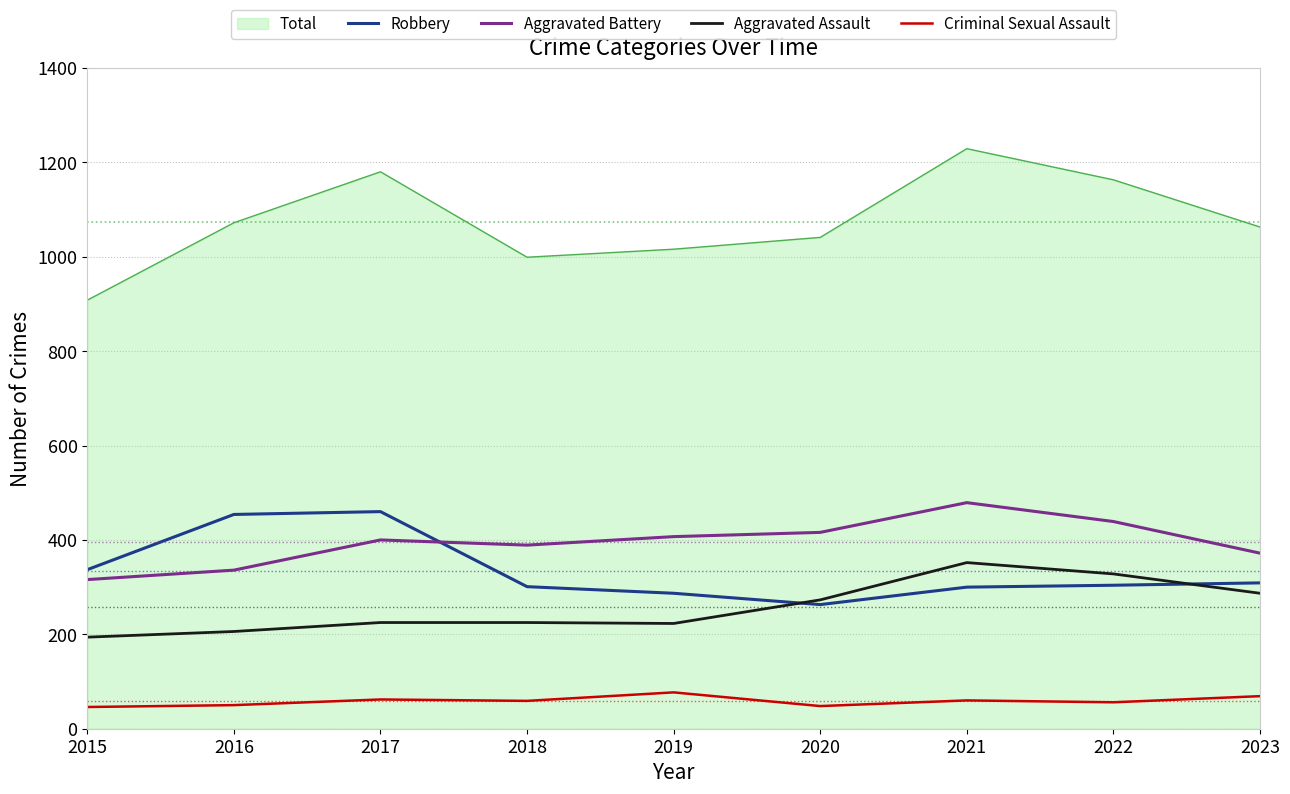

Which series has the largest range (max minus min)?

Total